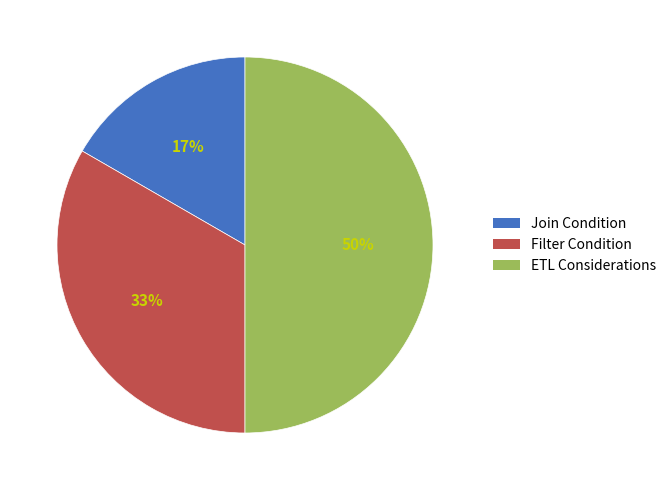

Which slice is the largest?

ETL Considerations